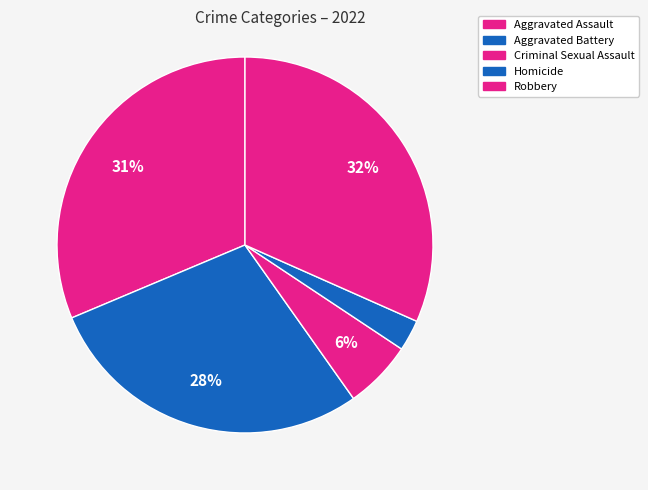

How many slices are in this pie chart?

5